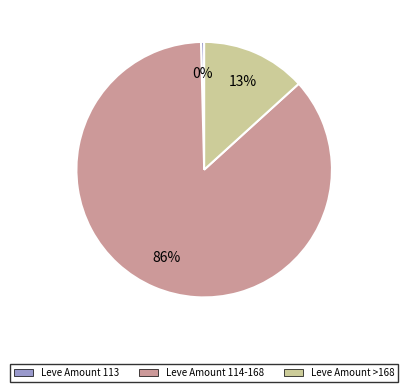

Does any single category account for the majority?

Yes